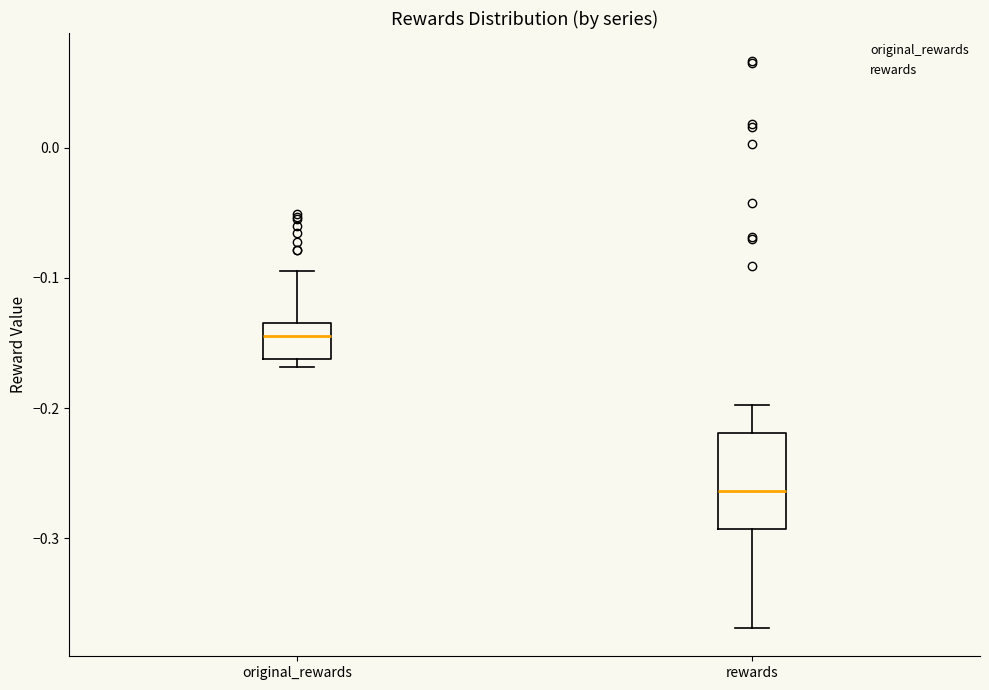

Reading left to right, transcribe this box plot: for each box, give where its median line is, the range the box spans, and where its two whiskers end, as read against the y-axis. The values are not printed on the chart, so give them approximately, as read against the axis.

original_rewards: median -0.14, box -0.16 to -0.13, whiskers -0.17 to -0.09
rewards: median -0.26, box -0.29 to -0.22, whiskers -0.37 to -0.20